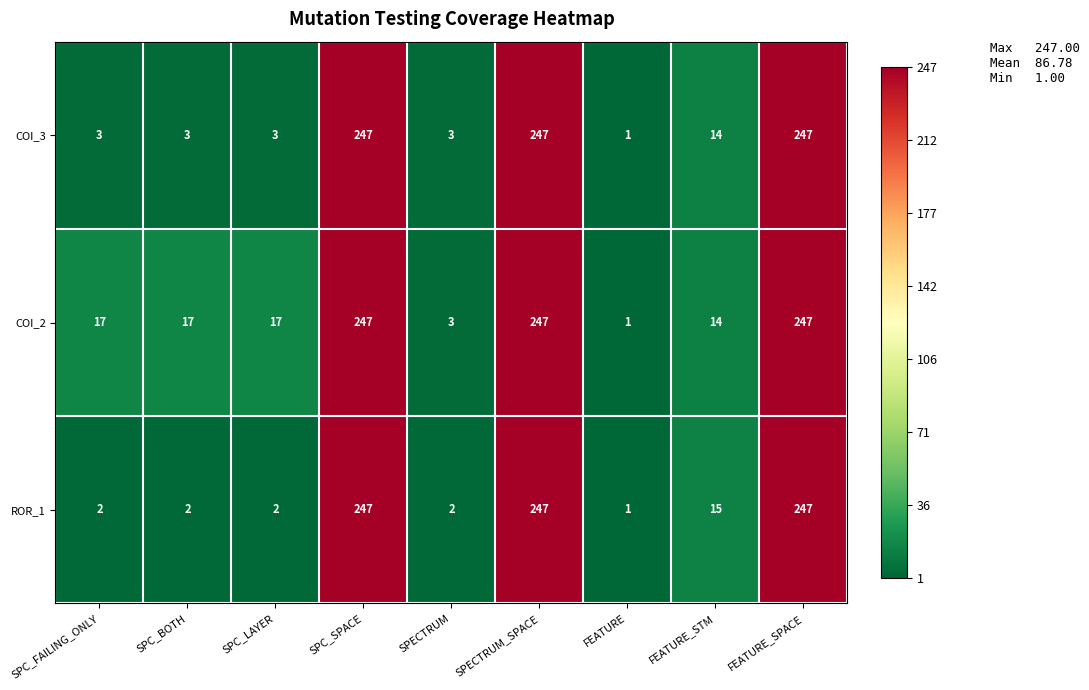

What is the spread (max minus min) of values at SPC_LAYER?

15